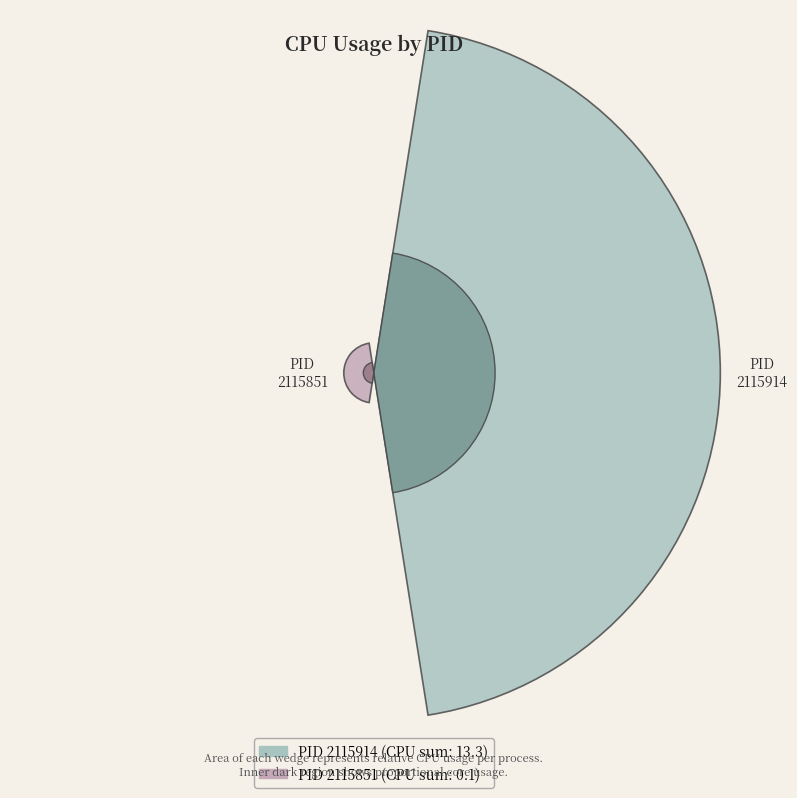

Rank the categories by value from lowest to highest.

2115851, 2115914